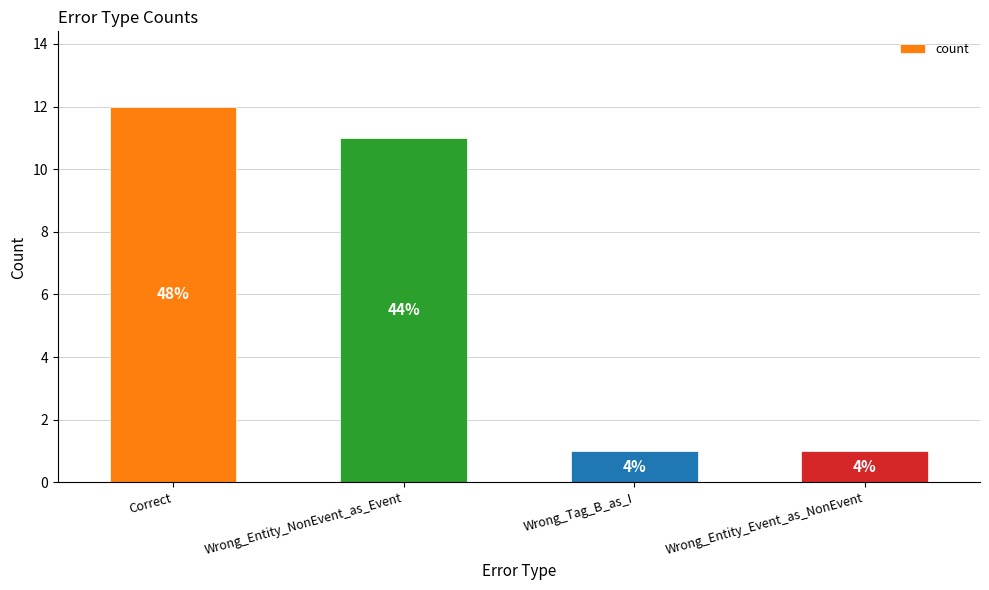

Reading left to right, list all the values displayed in this chart.

Correct=12	Wrong_Entity_NonEvent_as_Event=11	Wrong_Tag_B_as_I=1	Wrong_Entity_Event_as_NonEvent=1